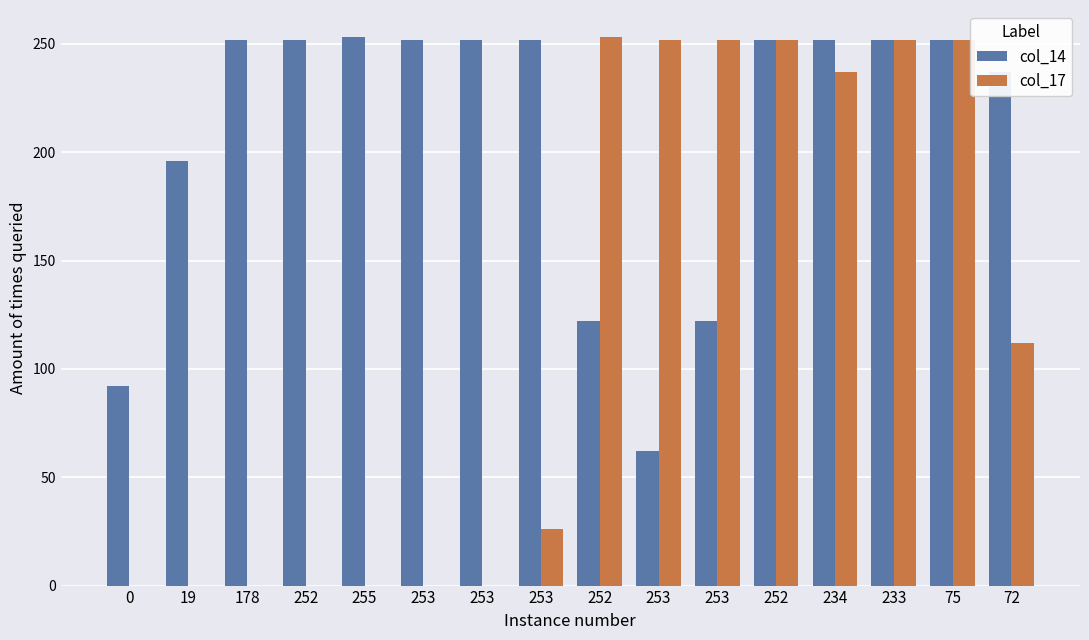

The value of col_17 at 234 is 409. True or false?

False